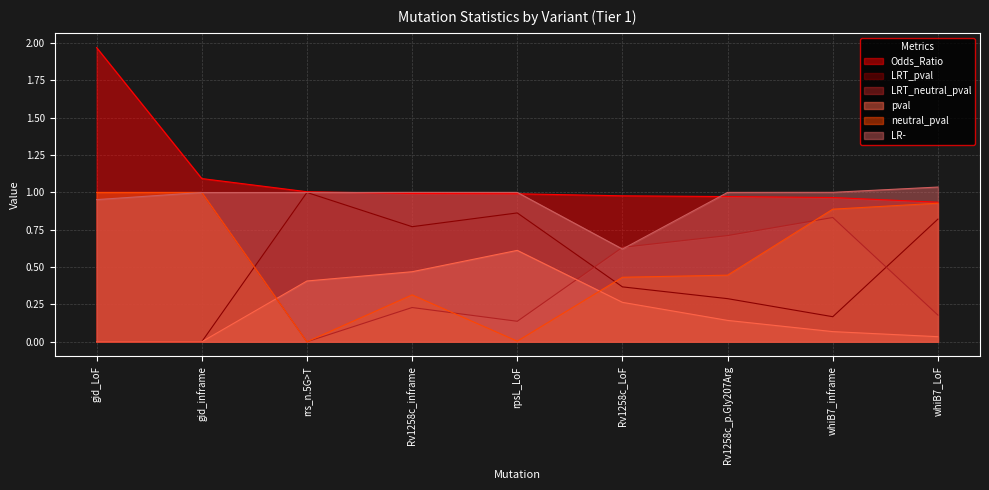

Reading right to left, list all the values displayed in this chart.

Odds_Ratio: whiB7_LoF=0.9	whiB7_inframe=1.0	Rv1258c_p.Gly207Arg=1.0	Rv1258c_LoF=1.0	rpsL_LoF=1.0	Rv1258c_inframe=1.0	rrs_n.5G>T=1.0	gid_inframe=1.1	gid_LoF=2.0
LRT_pval: whiB7_LoF=0.8	whiB7_inframe=0.2	Rv1258c_p.Gly207Arg=0.3	Rv1258c_LoF=0.4	rpsL_LoF=0.9	Rv1258c_inframe=0.8	rrs_n.5G>T=1.0	gid_inframe=0.0	gid_LoF=0.0
LRT_neutral_pval: whiB7_LoF=0.2	whiB7_inframe=0.8	Rv1258c_p.Gly207Arg=0.7	Rv1258c_LoF=0.6	rpsL_LoF=0.1	Rv1258c_inframe=0.2	rrs_n.5G>T=0.0	gid_inframe=1.0	gid_LoF=1.0
pval: whiB7_LoF=0.0	whiB7_inframe=0.1	Rv1258c_p.Gly207Arg=0.1	Rv1258c_LoF=0.3	rpsL_LoF=0.6	Rv1258c_inframe=0.5	rrs_n.5G>T=0.4	gid_inframe=0.0	gid_LoF=0.0
neutral_pval: whiB7_LoF=0.9	whiB7_inframe=0.9	Rv1258c_p.Gly207Arg=0.4	Rv1258c_LoF=0.4	rpsL_LoF=0.0	Rv1258c_inframe=0.3	rrs_n.5G>T=0.0	gid_inframe=1.0	gid_LoF=1.0
LR-: whiB7_LoF=1.0	whiB7_inframe=1.0	Rv1258c_p.Gly207Arg=1.0	Rv1258c_LoF=0.6	rpsL_LoF=1.0	Rv1258c_inframe=1.0	rrs_n.5G>T=1.0	gid_inframe=1.0	gid_LoF=1.0